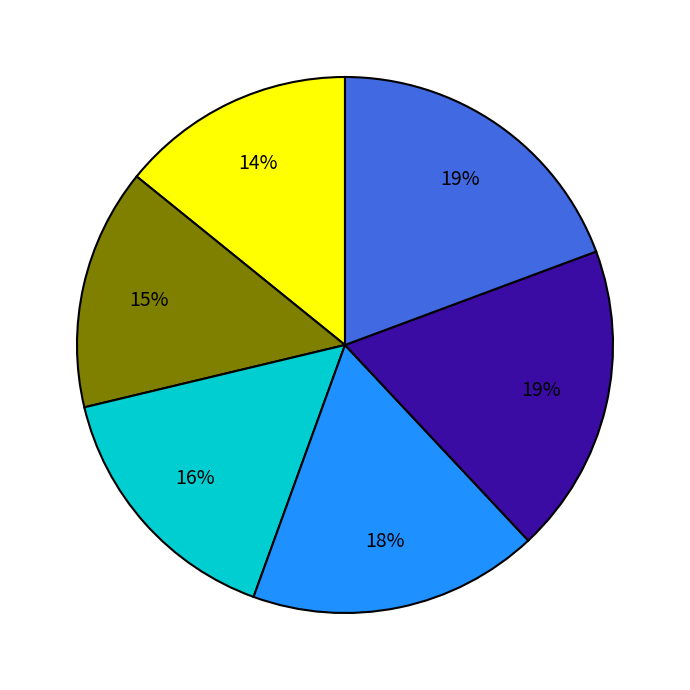

To the nearest percent, what is the difference between the largest and smallest slice percentages?

5%